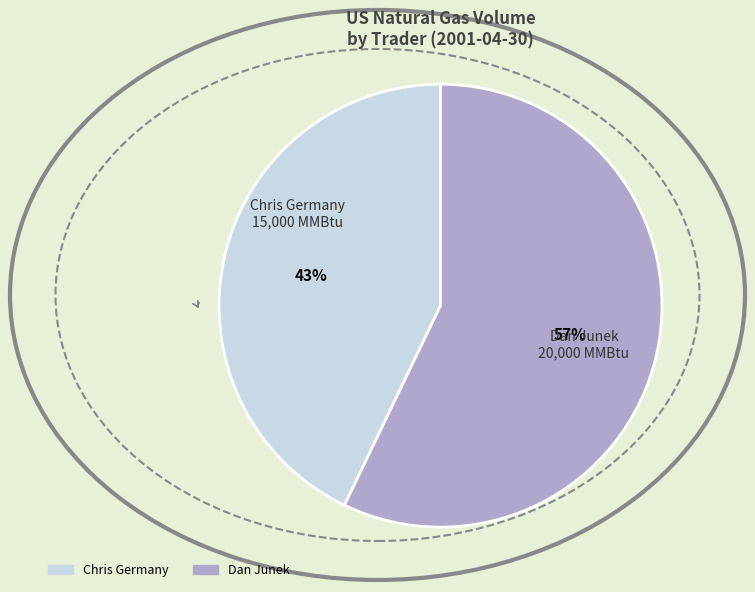

Is there a majority slice in this chart?

Yes